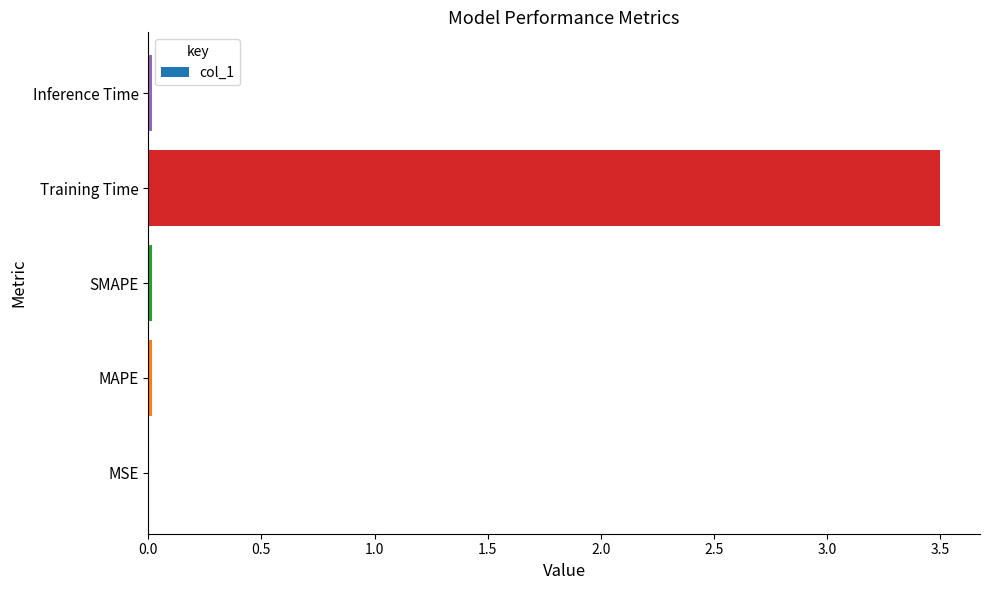

At which category does the chart reach its peak across all series?

Training Time